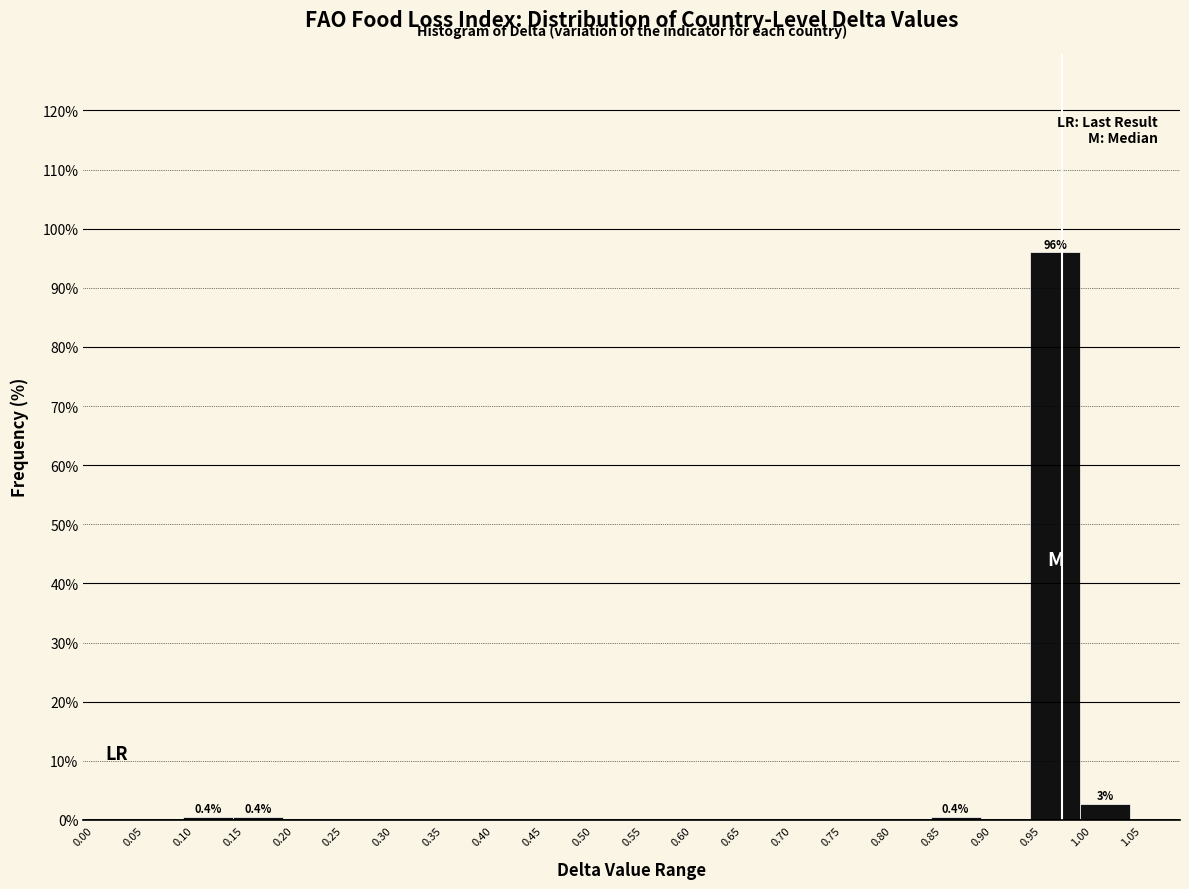

Which range on the x-axis has the tallest bar?

0.95 to 1.00